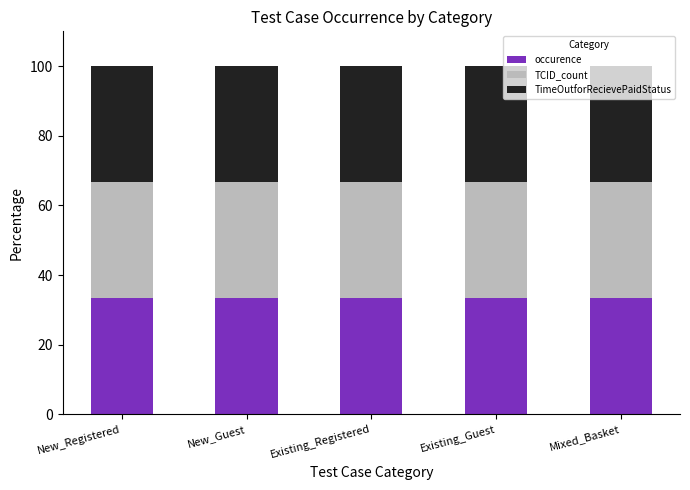

Which series has the largest total across all categories?

TimeOutforRecievePaidStatus